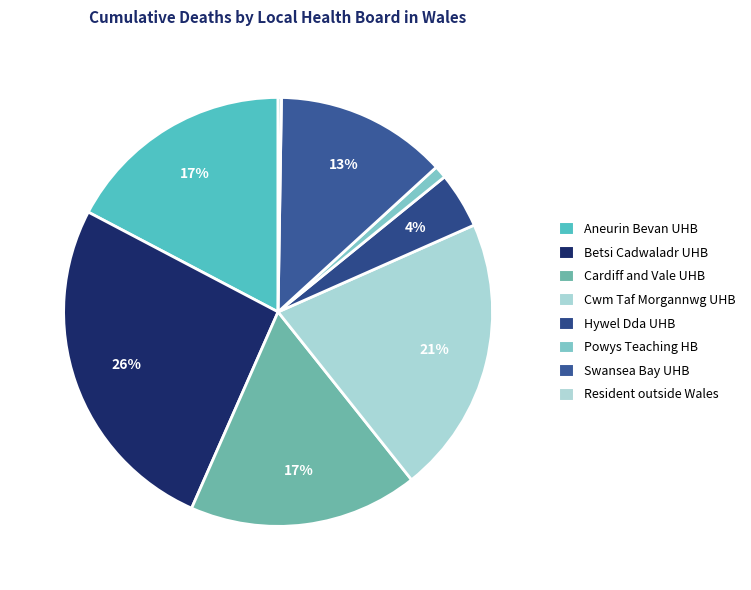

Rank the categories by value from highest to lowest.

Betsi Cadwaladr University Health Board, Cwm Taf Morgannwg University Health Board, Aneurin Bevan University Health Board, Cardiff and Vale University Health Board, Swansea Bay University Health Board, Hywel Dda University Health Board, Powys Teaching Health Board, Resident outside Wales